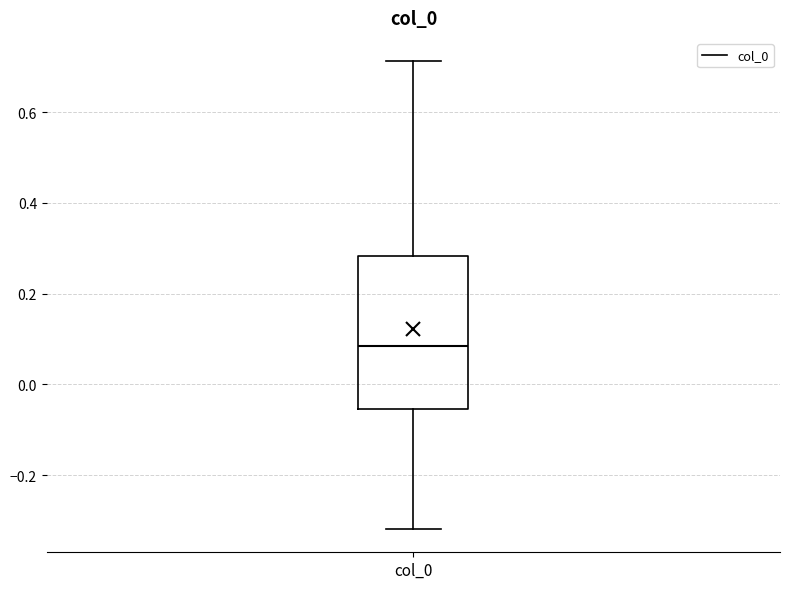

Transcribe this box plot: give where the median line is, the range the box spans, and where the two whiskers end, as read against the y-axis. The values are not printed on the chart, so give them approximately, as read against the axis.

median 0.08, box -0.06 to 0.28, whiskers -0.32 to 0.72